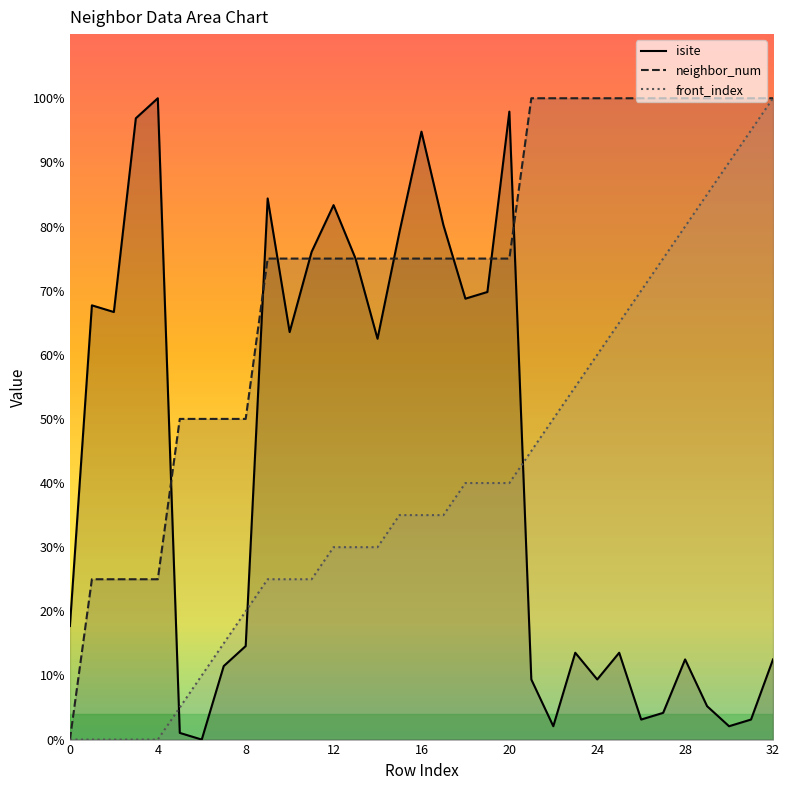

What is the highest value of the isite series?

100.0